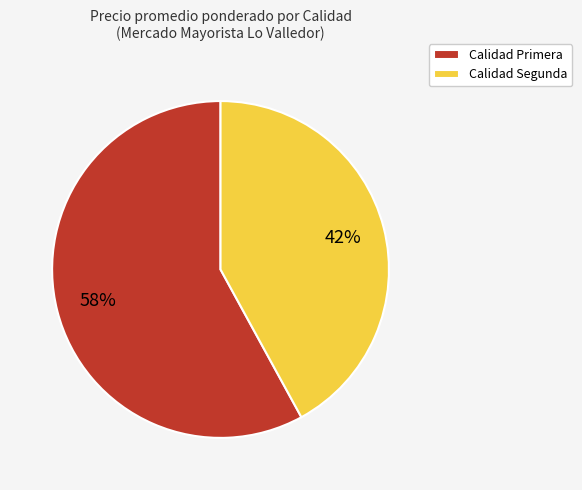

Which category has the smallest portion of the pie?

Calidad Segunda